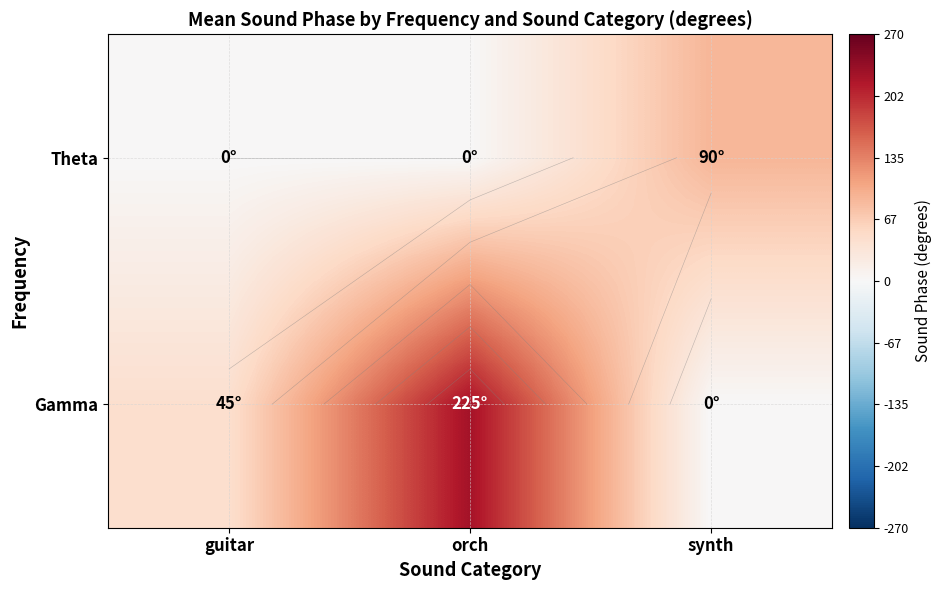

Is the value of Gamma at synth greater than the value of Theta at orch?

No